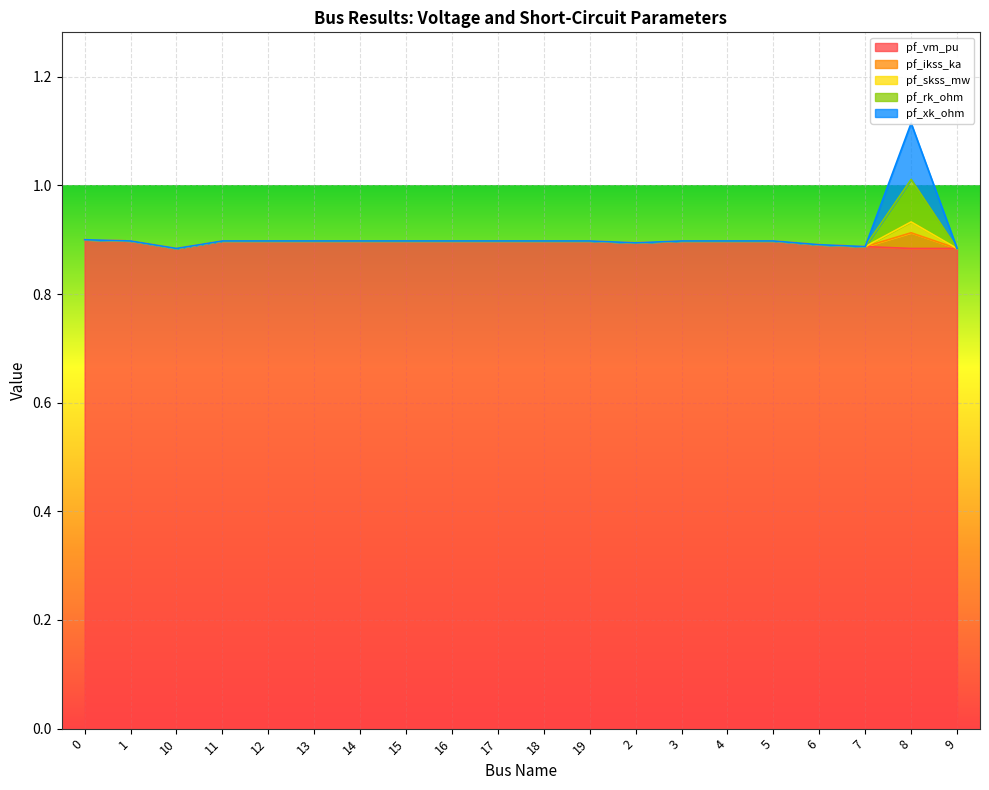

Where is pf_vm_pu nearest to the value 0?

8